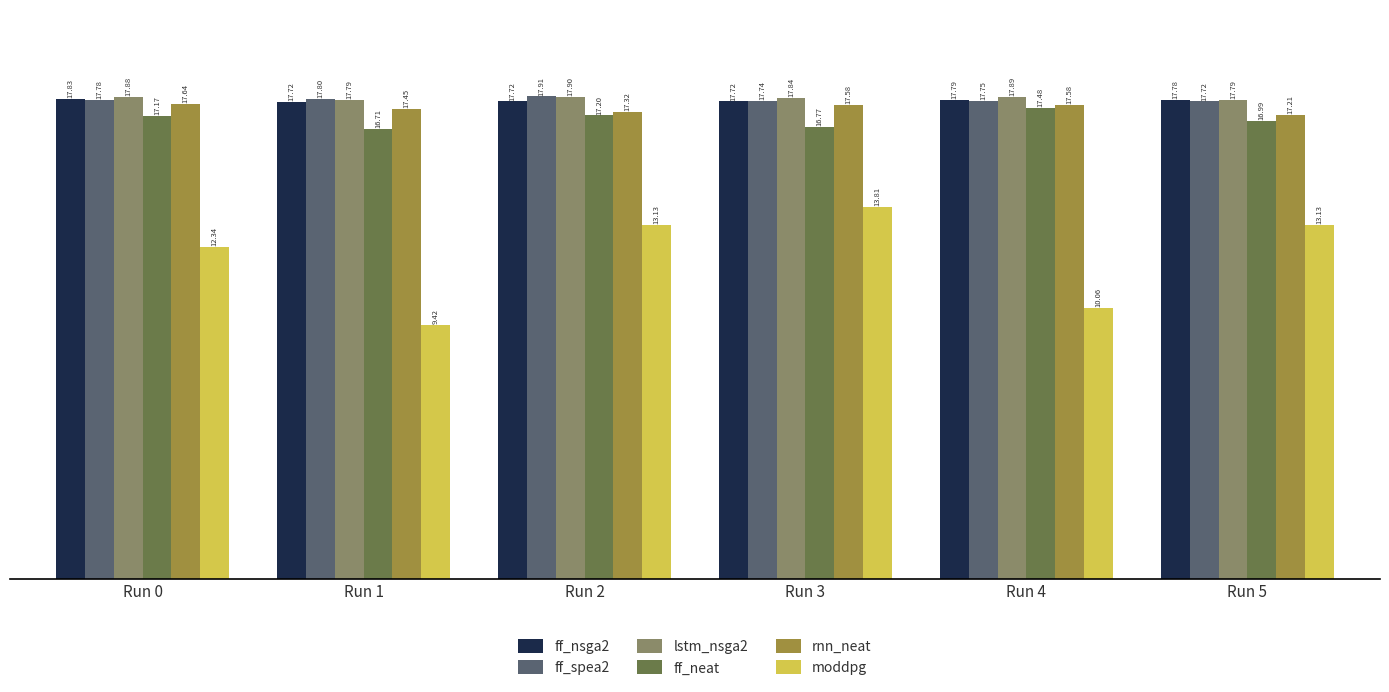

What is the value of the ff_nsga2 bar at the 4th from the left?

17.7